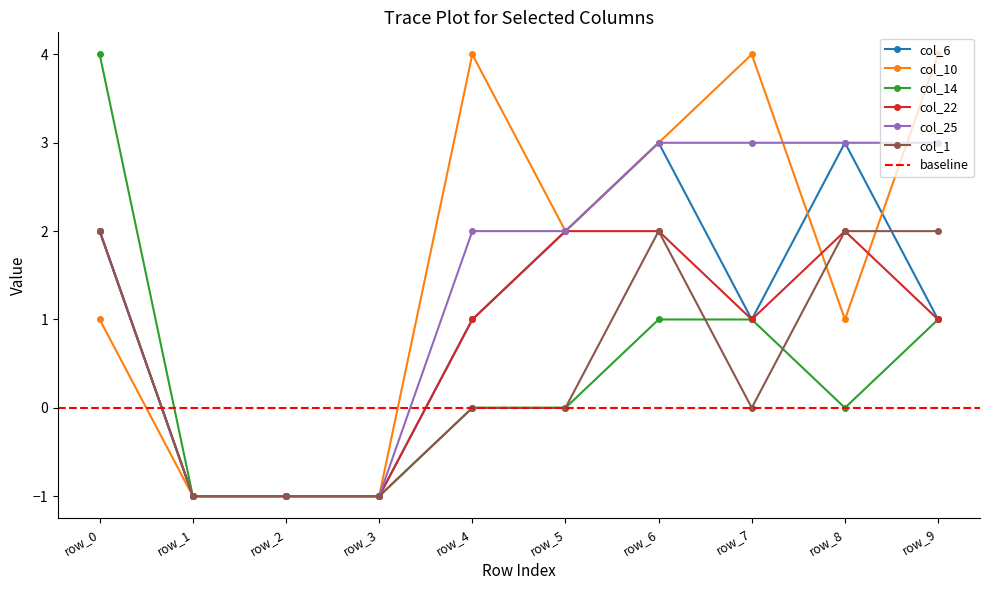

Reading left to right, transcribe all the data shown in this chart.

col_6: row_0=2	row_1=-1	row_2=-1	row_3=-1	row_4=1	row_5=2	row_6=3	row_7=1	row_8=3	row_9=1
col_10: row_0=1	row_1=-1	row_2=-1	row_3=-1	row_4=4	row_5=2	row_6=3	row_7=4	row_8=1	row_9=4
col_14: row_0=4	row_1=-1	row_2=-1	row_3=-1	row_4=0	row_5=0	row_6=1	row_7=1	row_8=0	row_9=1
col_22: row_0=2	row_1=-1	row_2=-1	row_3=-1	row_4=1	row_5=2	row_6=2	row_7=1	row_8=2	row_9=1
col_25: row_0=2	row_1=-1	row_2=-1	row_3=-1	row_4=2	row_5=2	row_6=3	row_7=3	row_8=3	row_9=3
col_1: row_0=2	row_1=-1	row_2=-1	row_3=-1	row_4=0	row_5=0	row_6=2	row_7=0	row_8=2	row_9=2